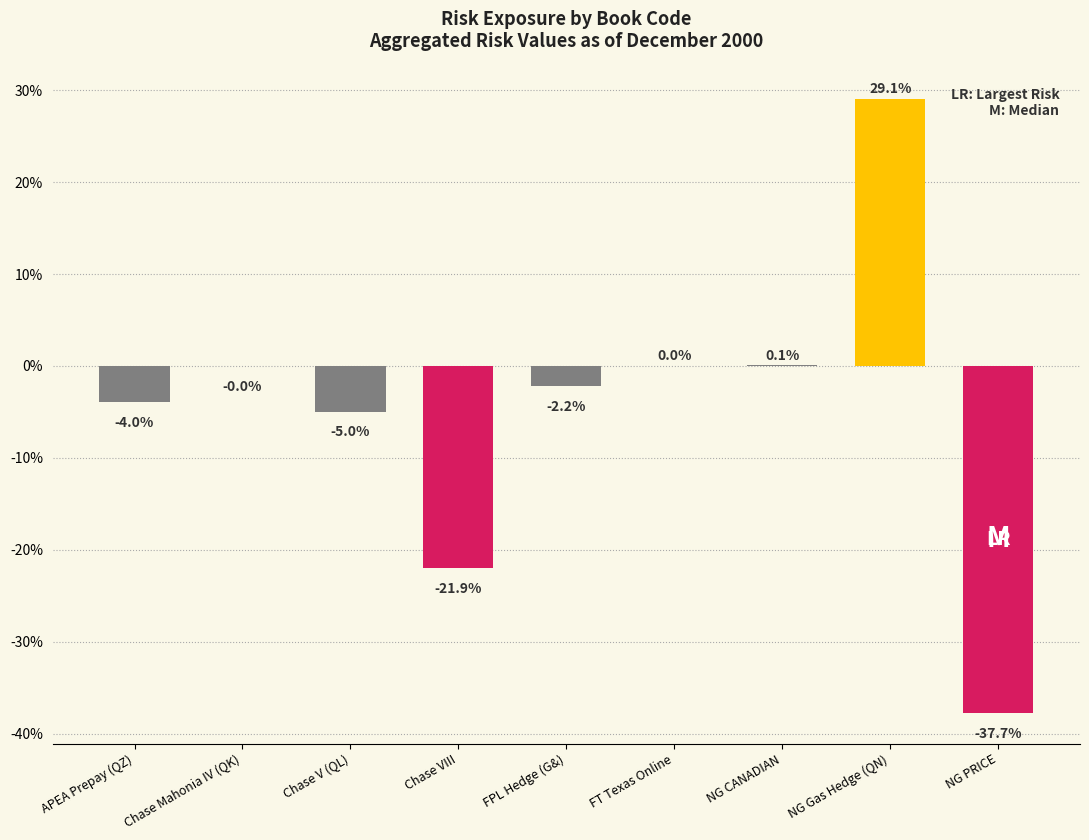

At which label is the value closest to -4?

APEA Prepay (QZ)